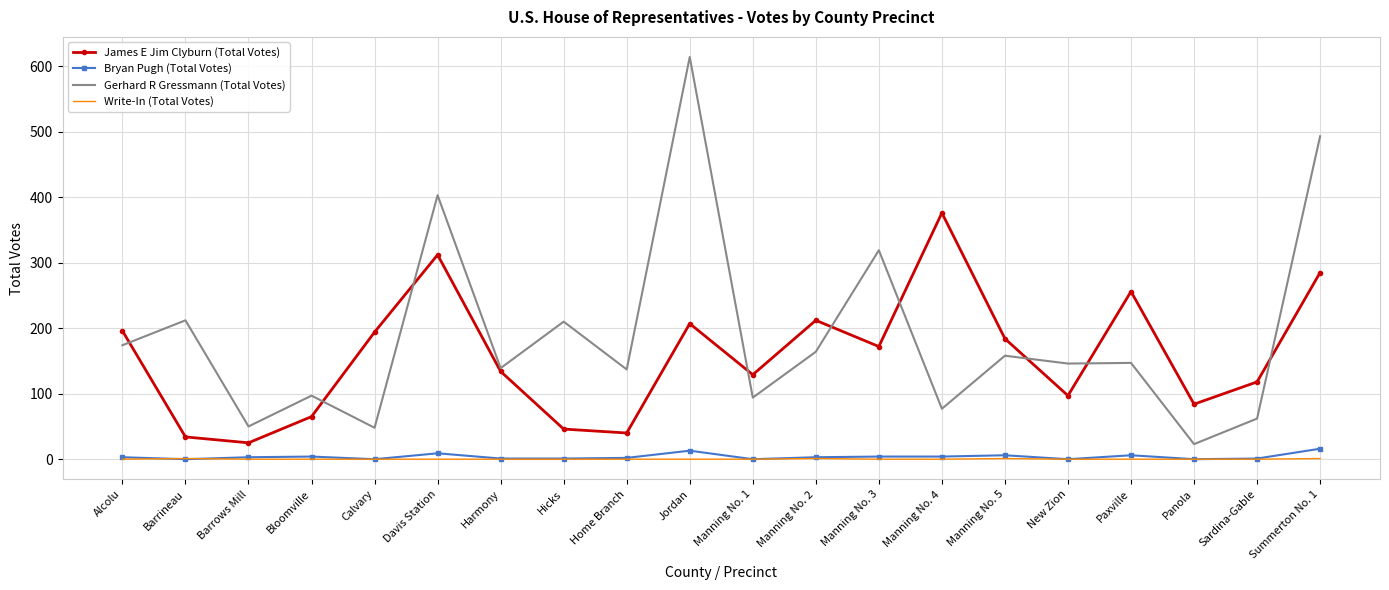

The Gerhard R Gressmann (Total Votes) series shows 164 at Manning No. 2. True or false?

True